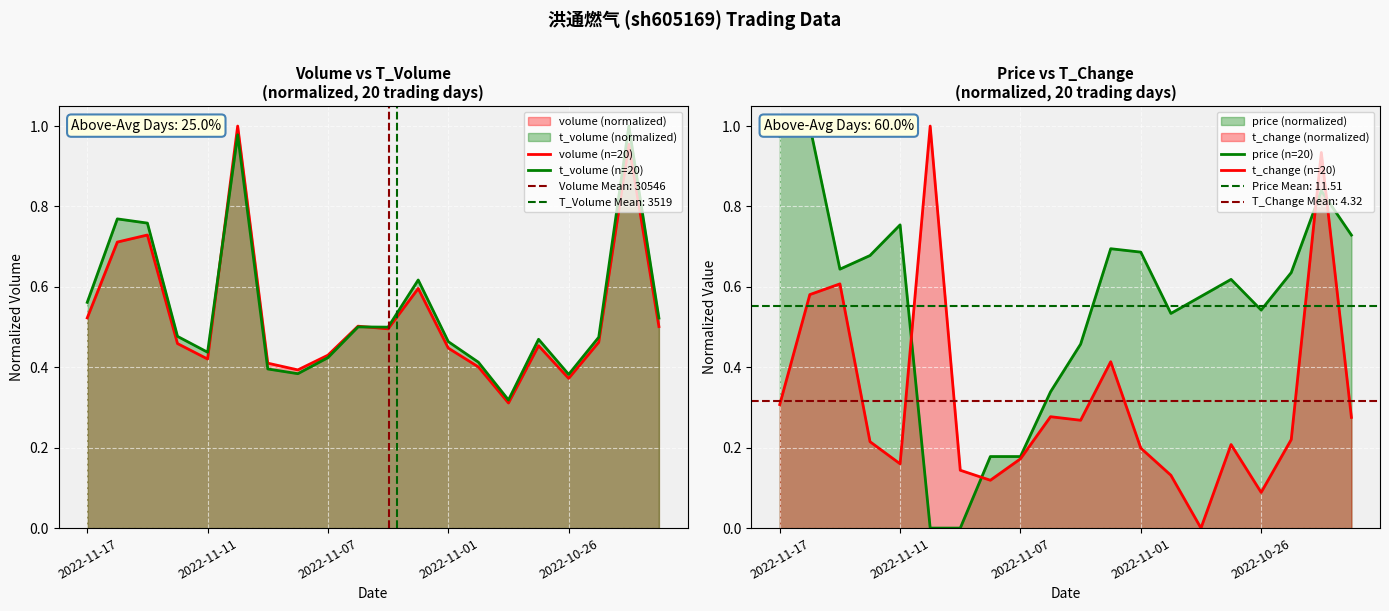

Which series has the largest total across all categories?

price (n=20)